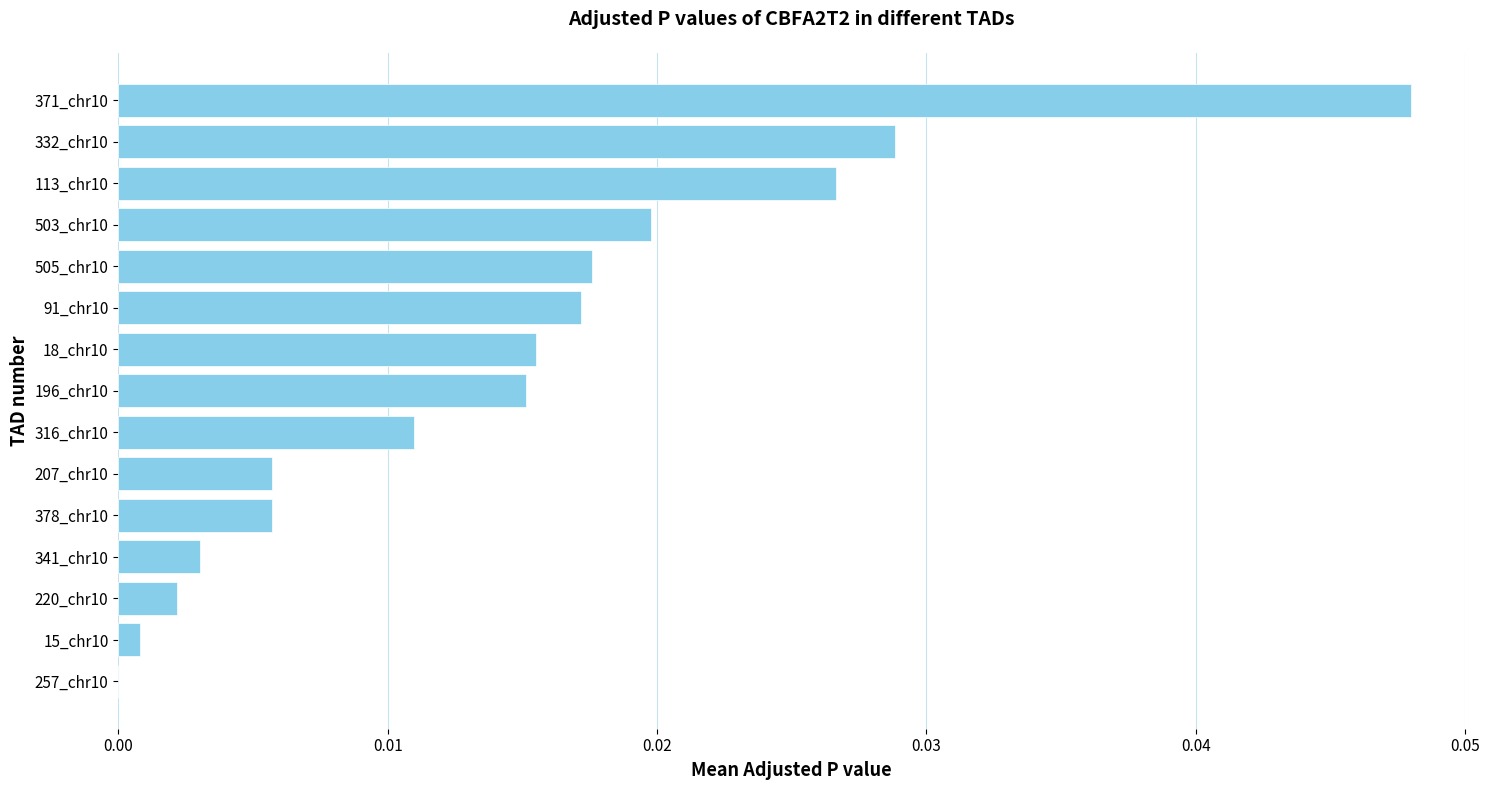

Between 207_chr10 and 316_chr10, which is larger?

316_chr10